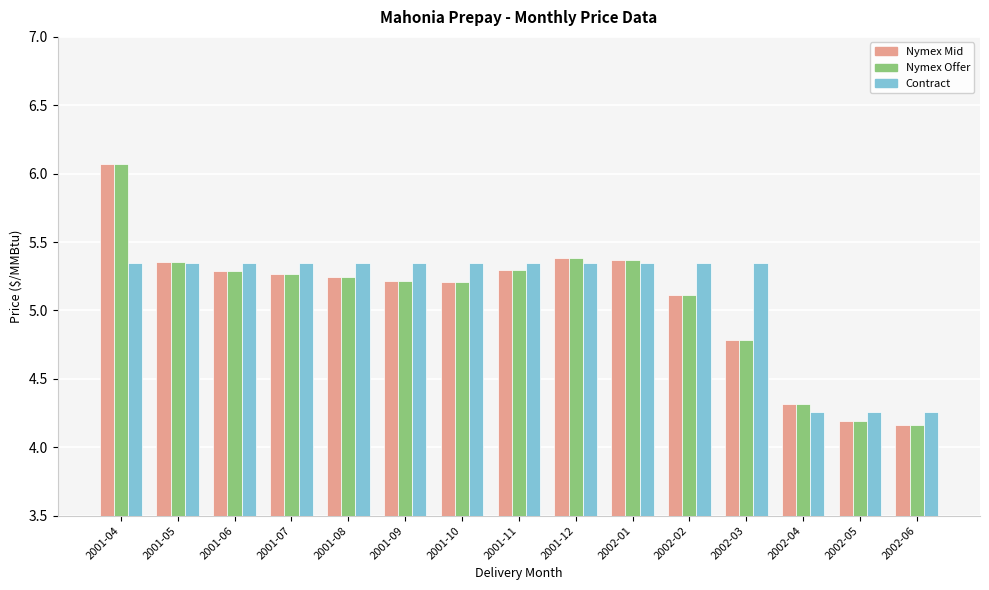

At which label is Nymex Offer closest to 5?

2002-02